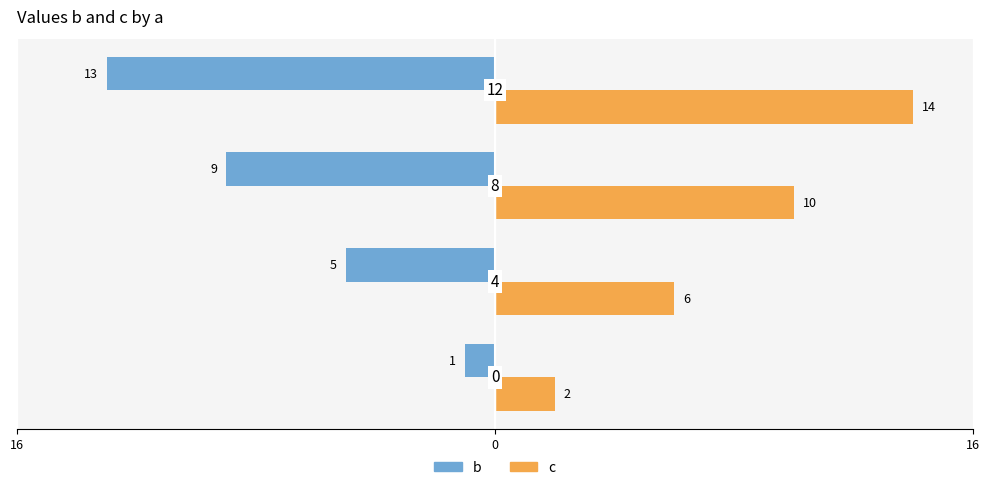

What is the value of the b bar at the 4th from the left?

-13